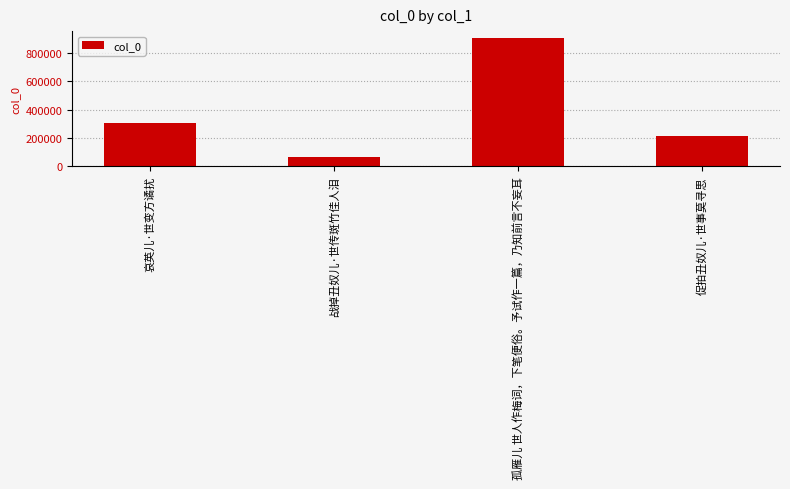

Where is the data nearest to the value 488535?

哀英儿·世变方谲扰